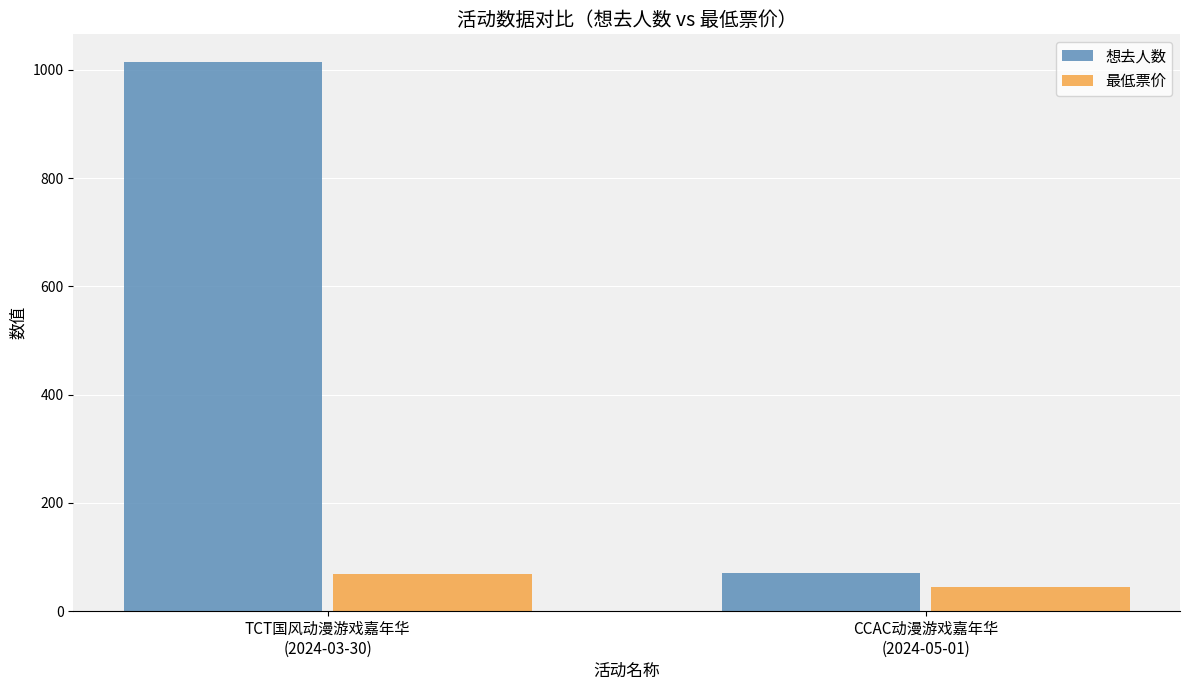

How many bars are there in each group?

2